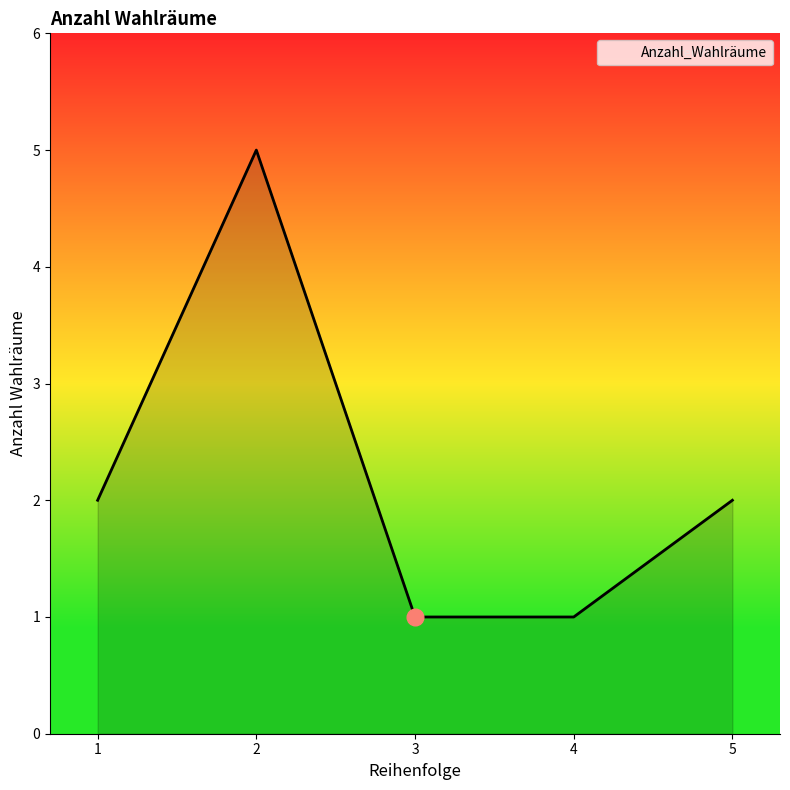

How many distinct data groups are displayed?

1